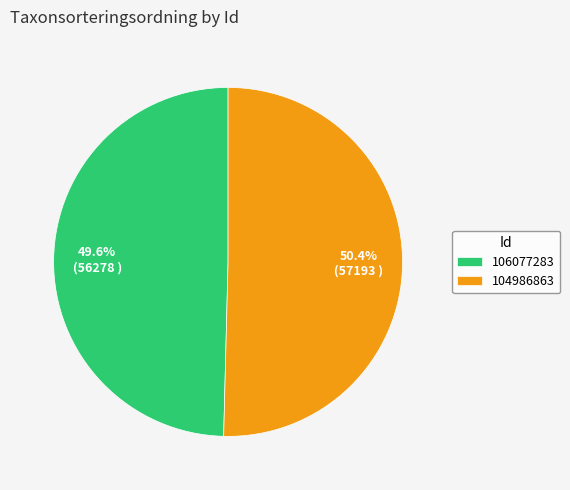

How many segments does this pie chart have?

2